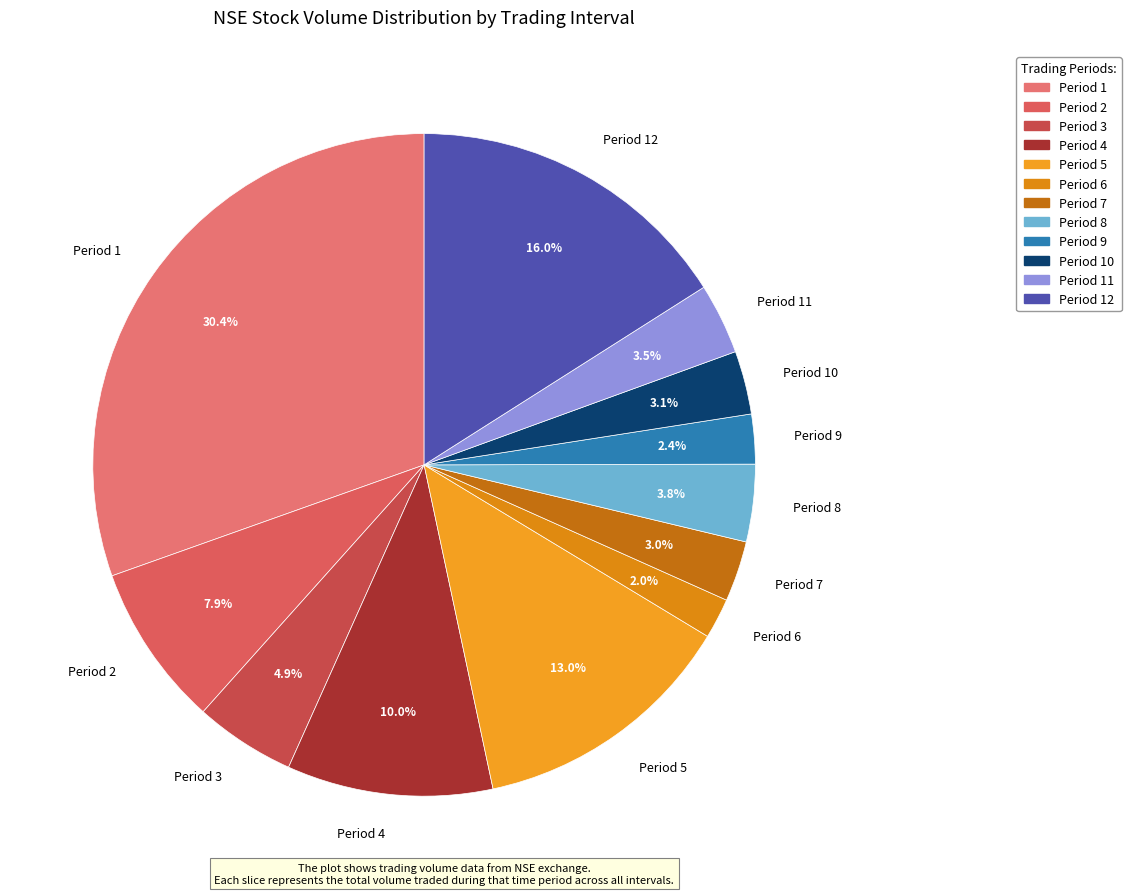

Which slice is the largest?

Period 1